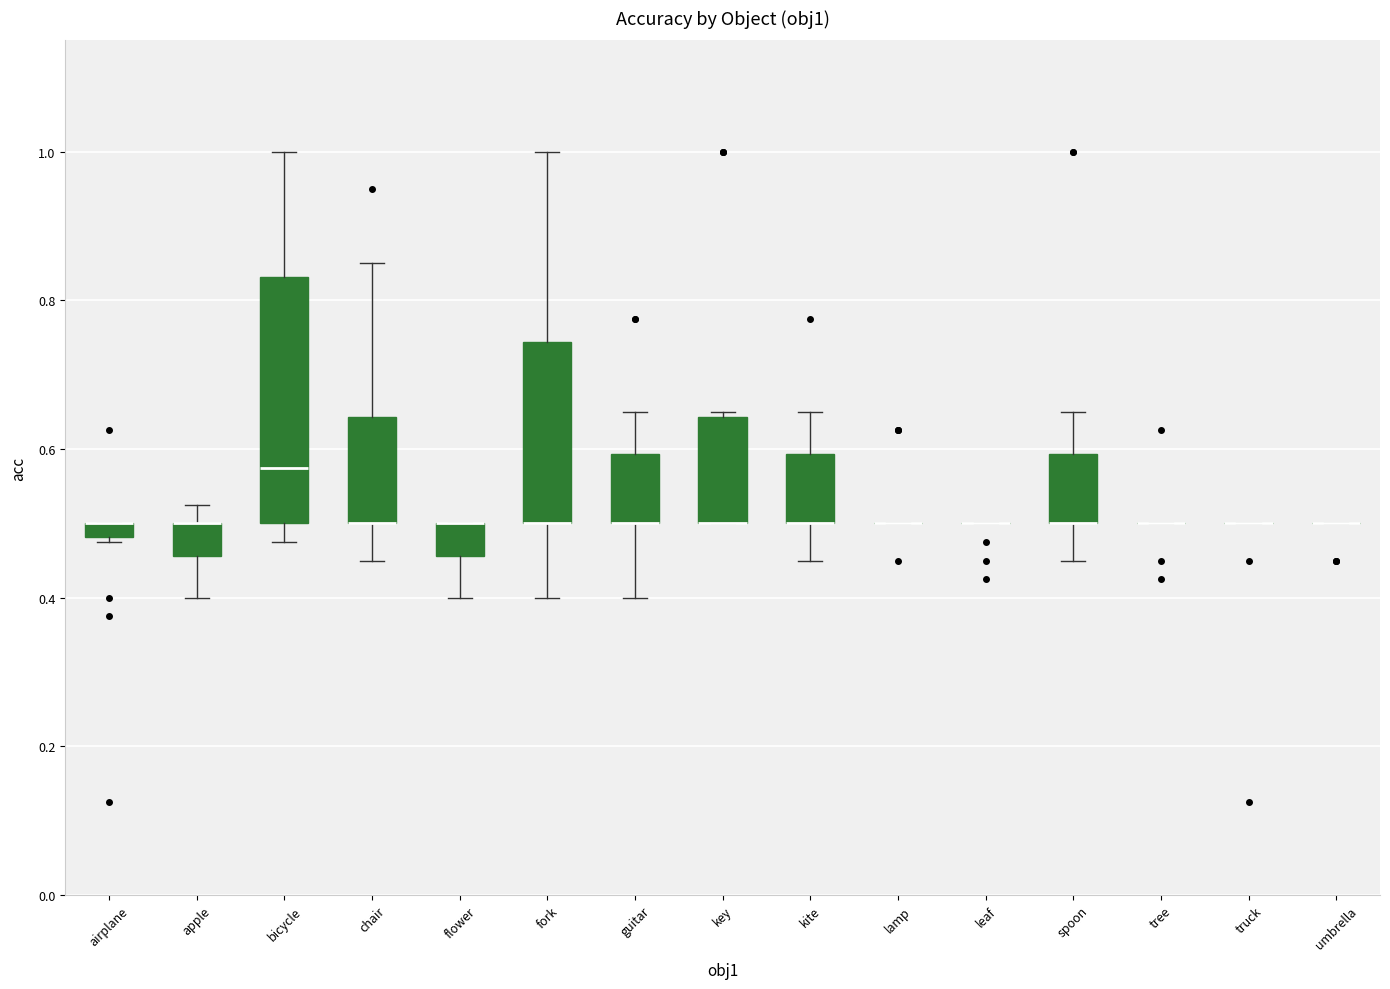

Which box is the tallest, from its lower edge to its upper edge?

bicycle